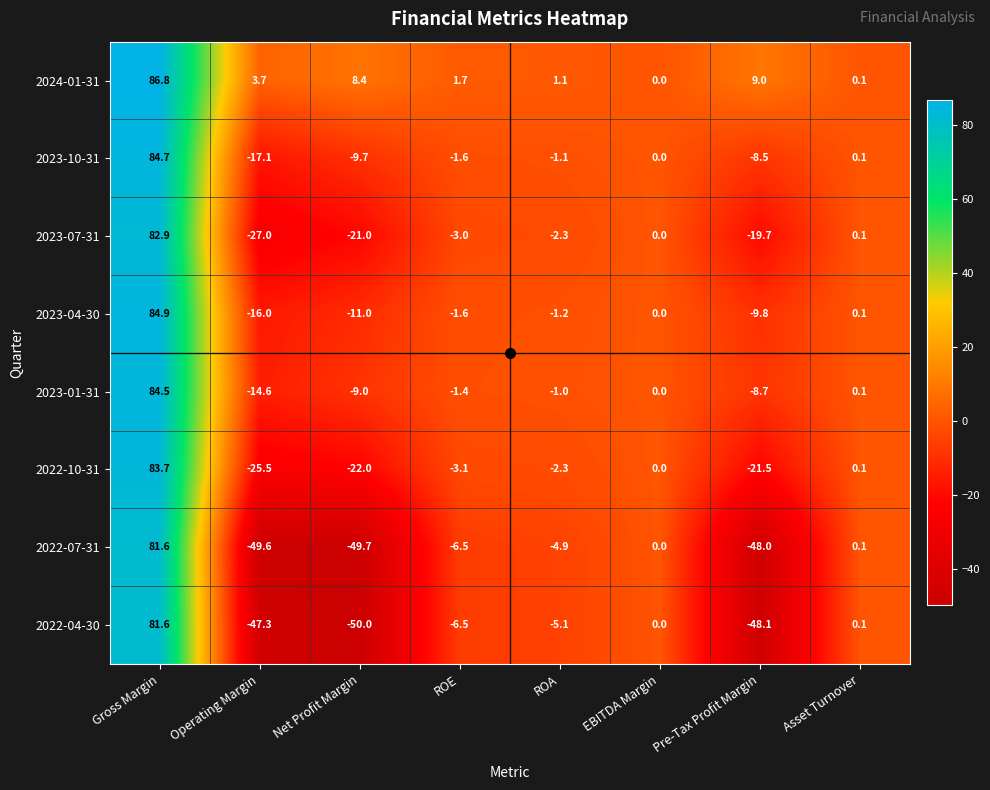

Read the 2023-07-31 value at Net Profit Margin.

-21.0